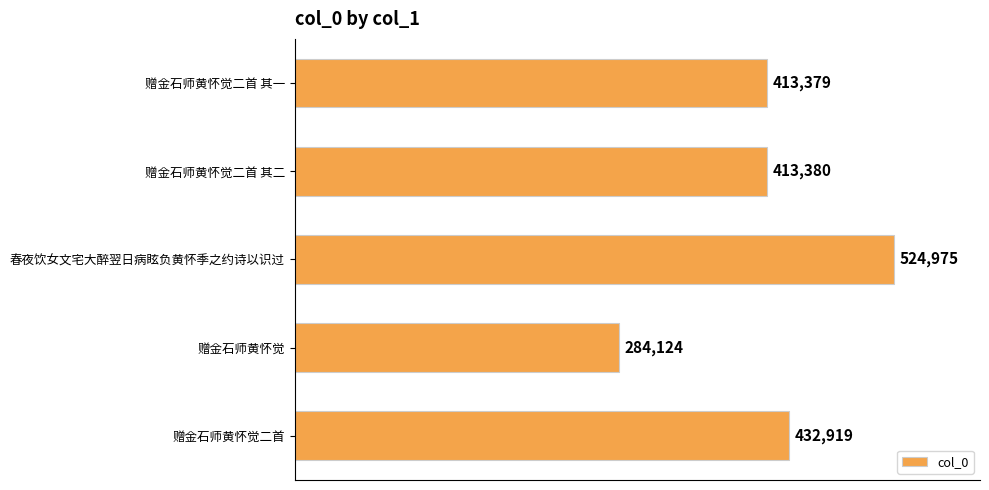

Is it true that the value at 赠金石师黄怀觉 is 490631?

False